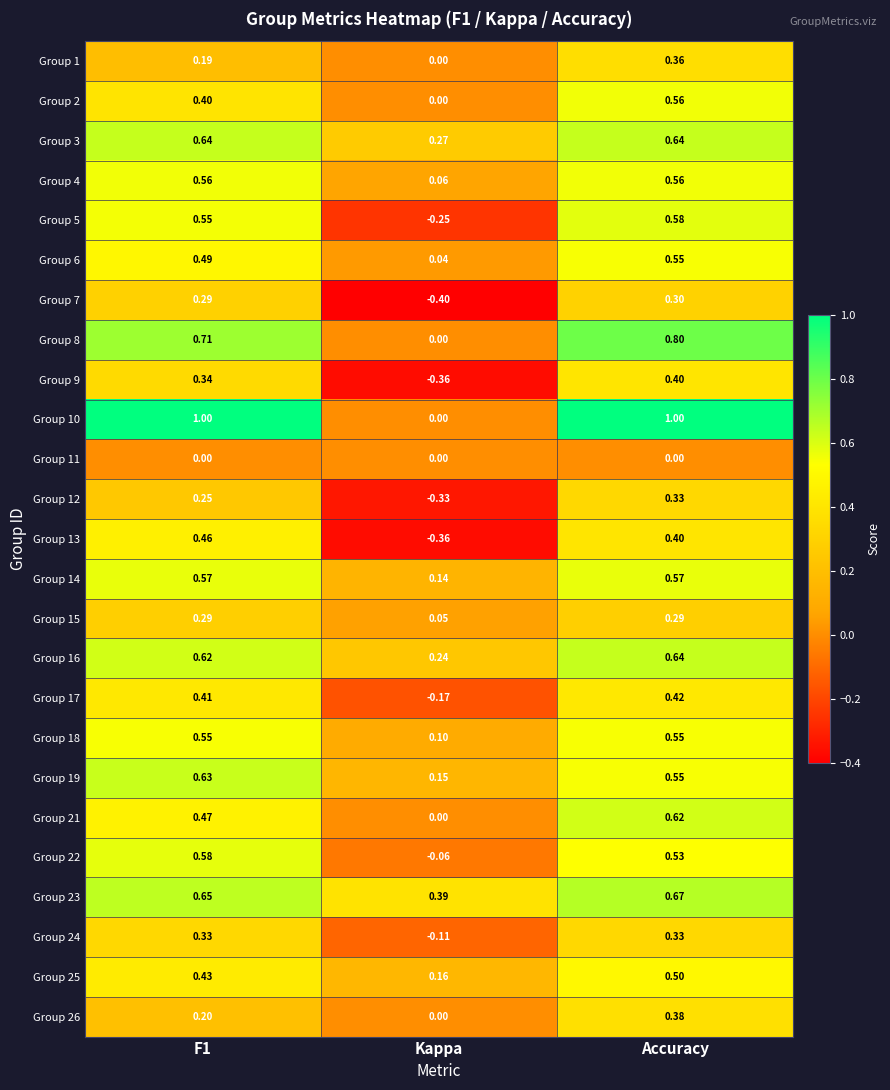

Which series has the largest range (max minus min)?

Group 10